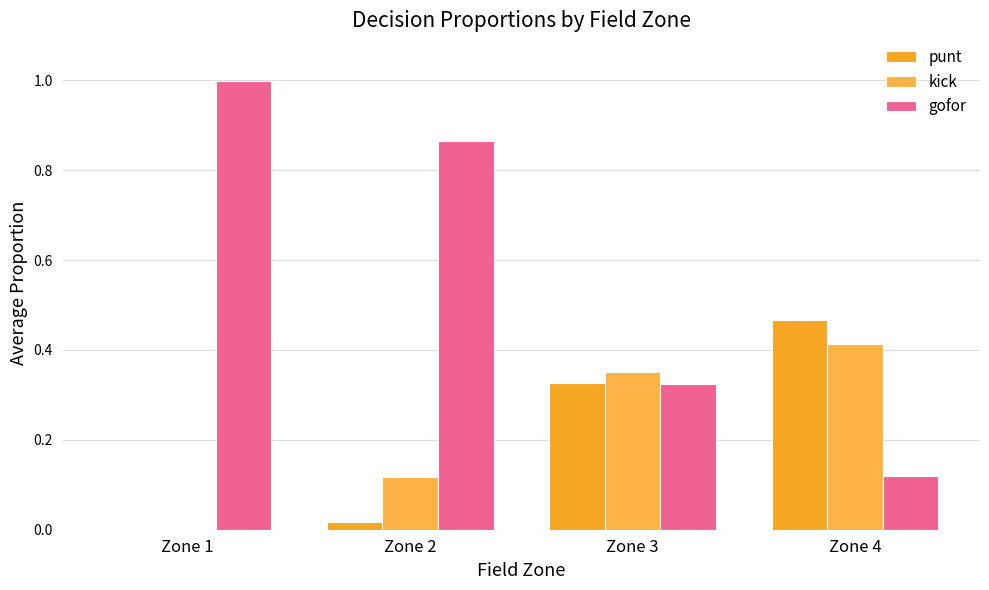

List the series in order of their peak value, highest first.

gofor, punt, kick